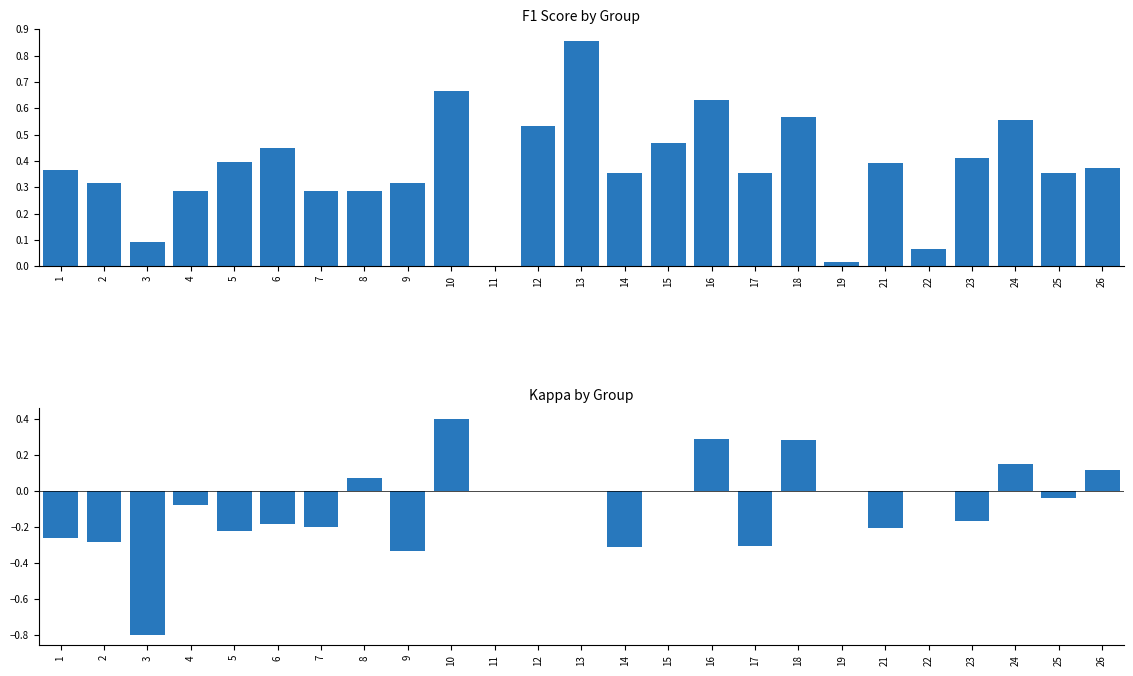

How many values in the kappa series are below 0?

13